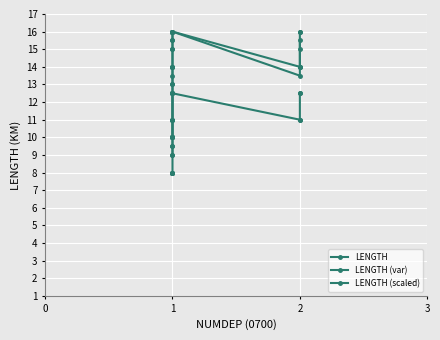

Which series has the largest range (max minus min)?

LENGTH (var)